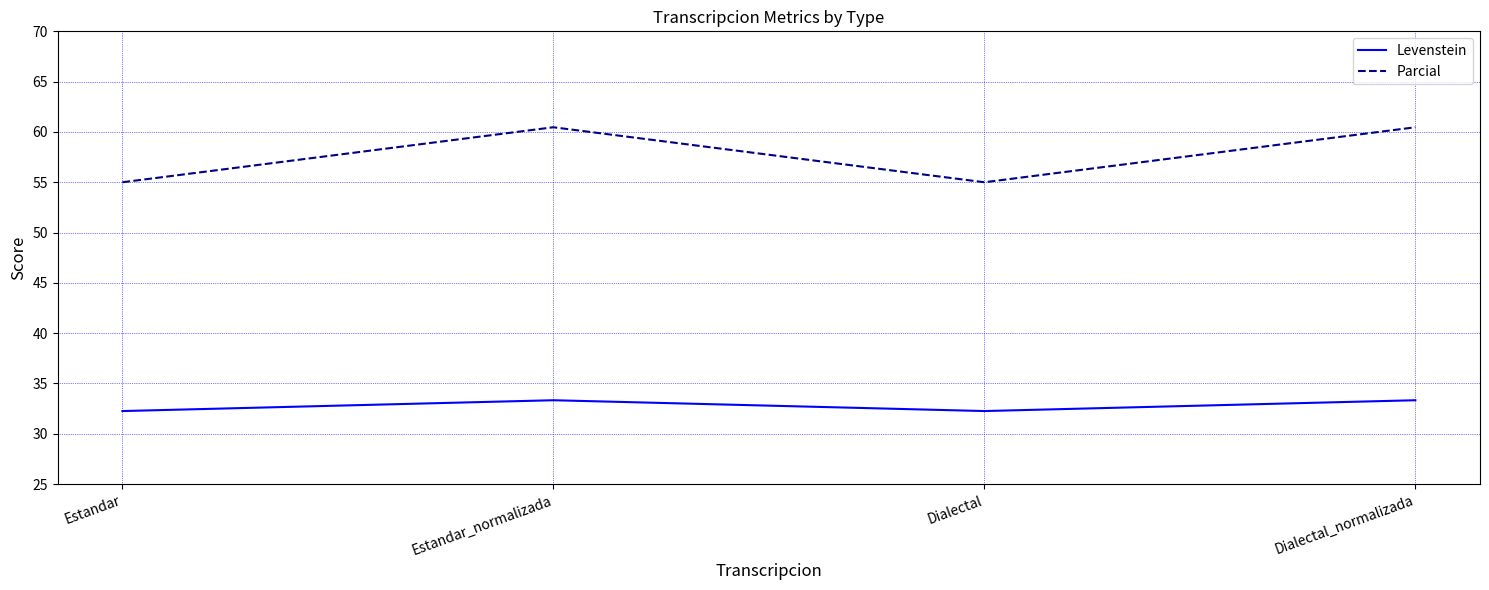

How many interior local valleys does the Parcial series have?

1